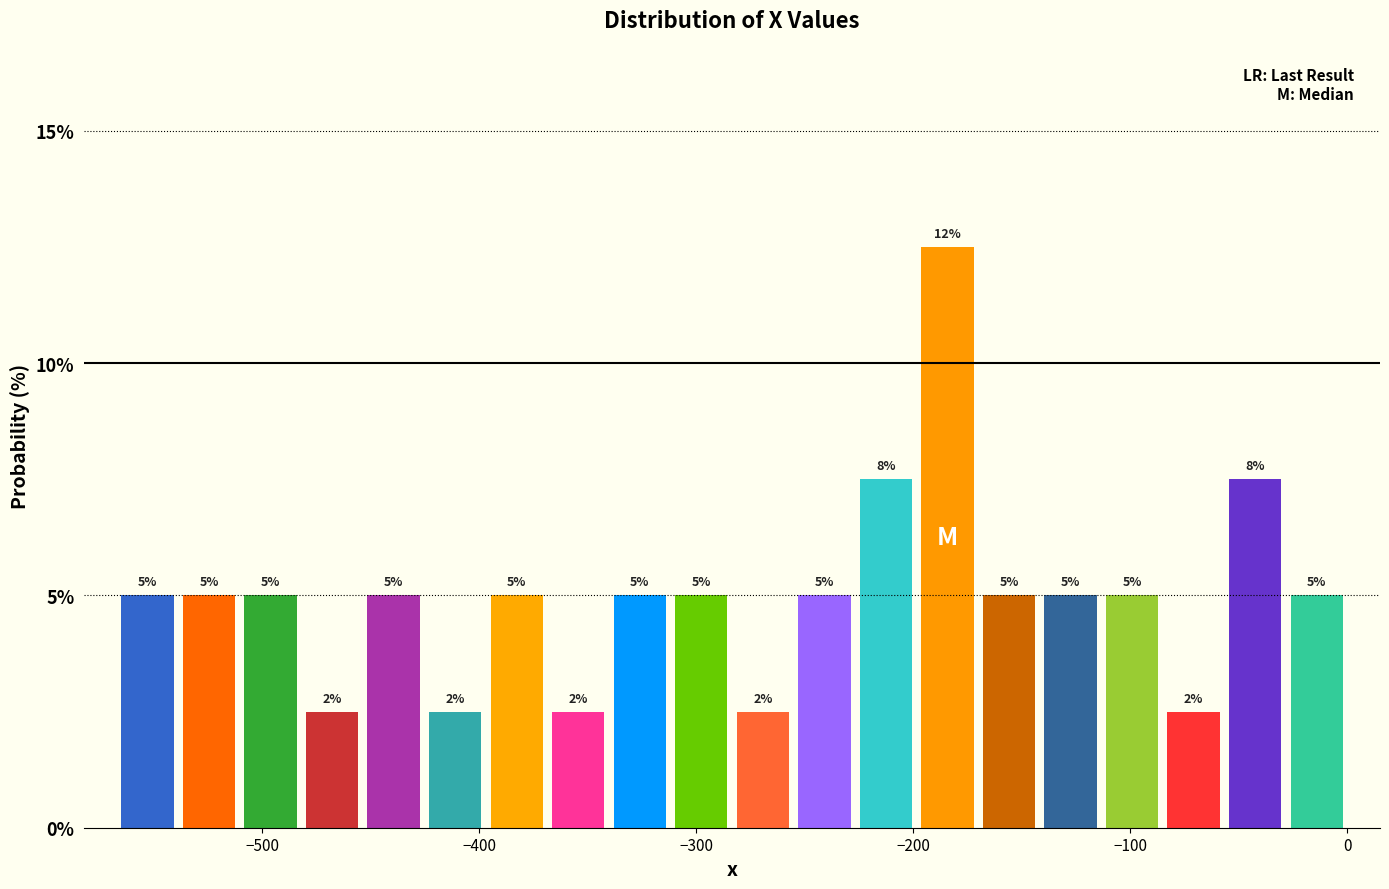

Around what value on the x-axis is the tallest bar? Give the approximate position of its centre, as read against the axis.

-180